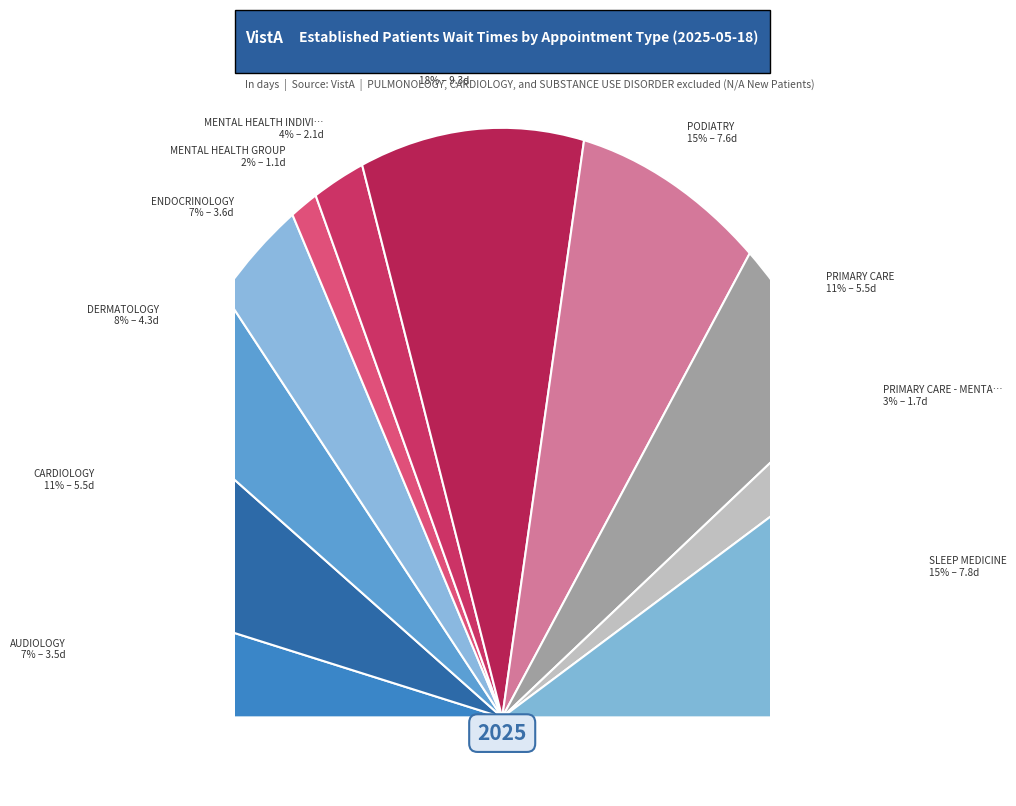

Which category has the biggest portion of the pie?

PHYSICAL THERAPY